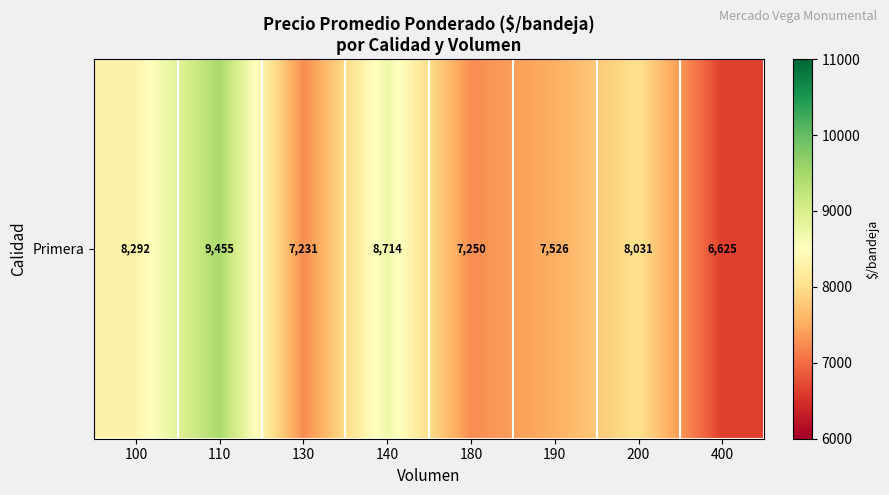

List the labels in order of value, largest first.

110, 140, 100, 200, 190, 180, 130, 400